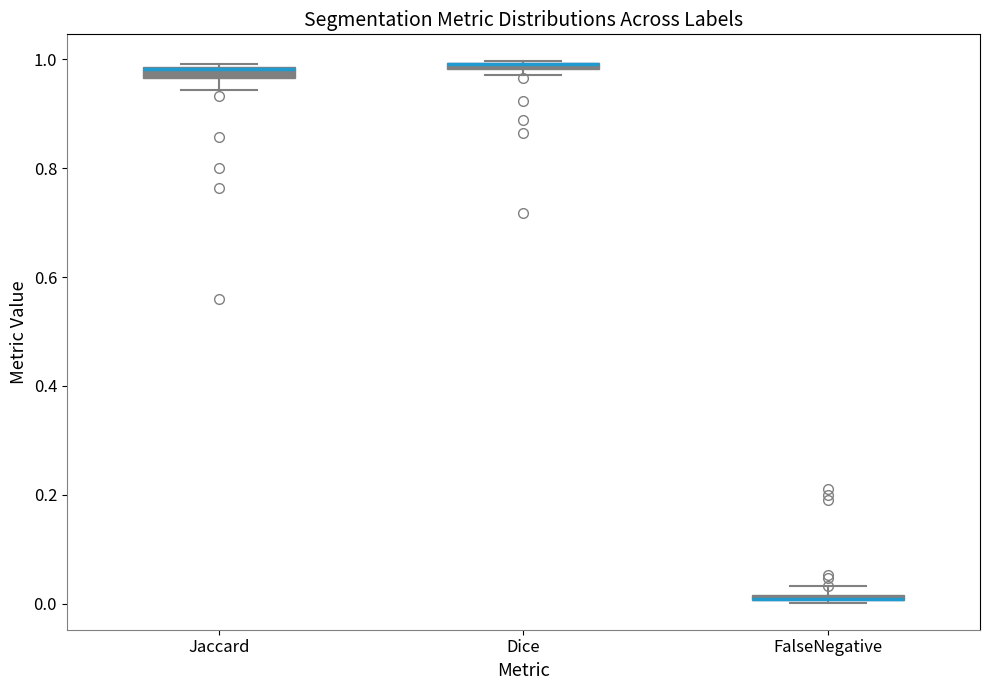

Where is the upper edge of the box for Dice on the y-axis? The values are not printed on the chart, so give them approximately, as read against the axis.

1.00